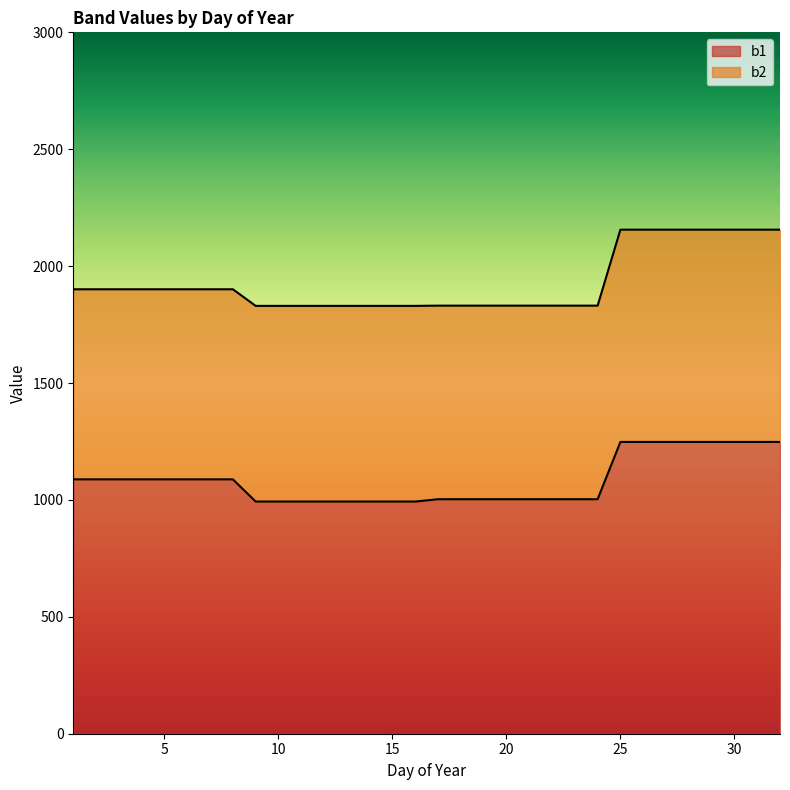

Which series has the largest range (max minus min)?

b2